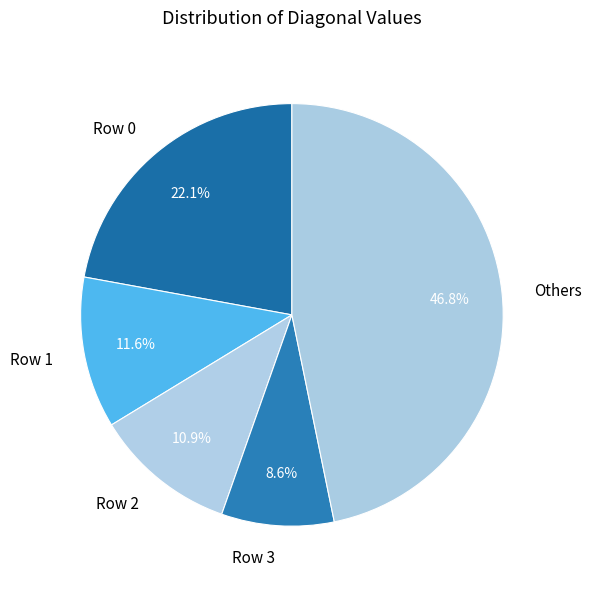

Is Row 2 the majority of the pie?

No